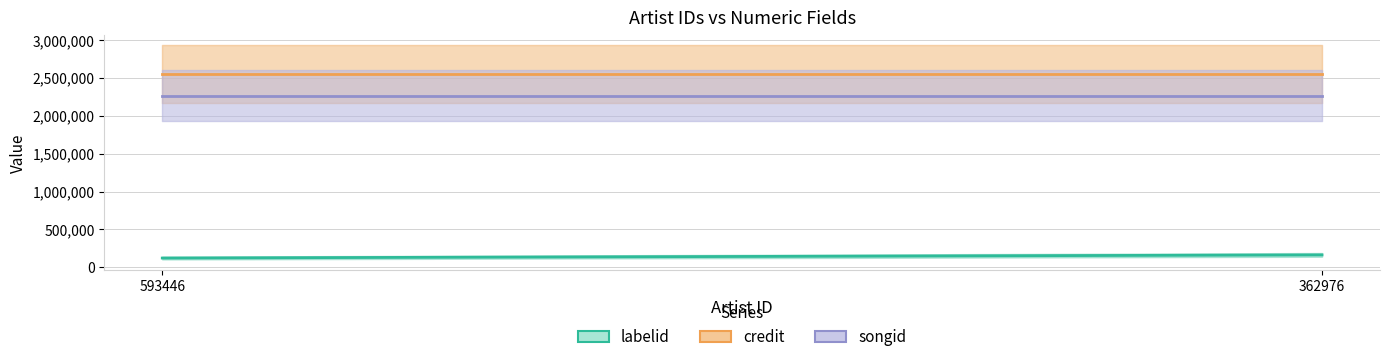

What is the sum of all songid values?

4526540